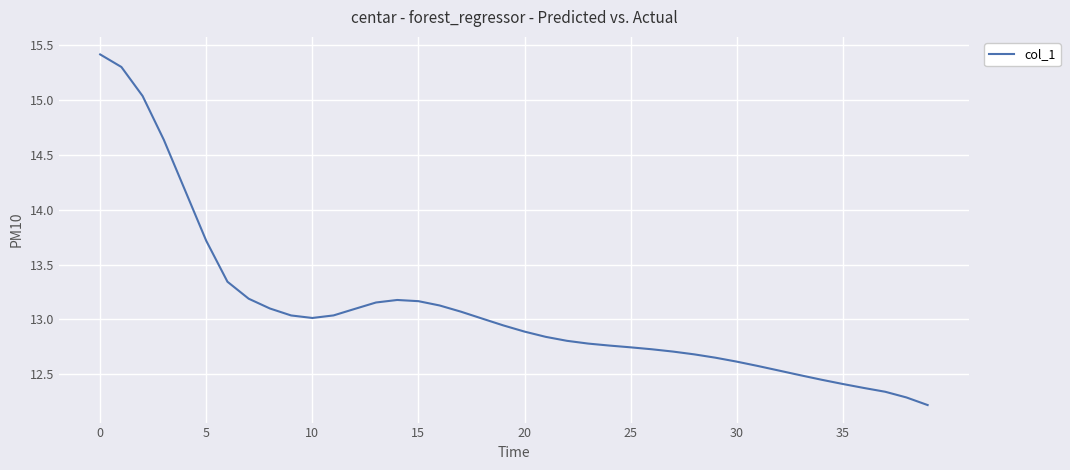

What is the difference between the maximum and minimum values?

3.2